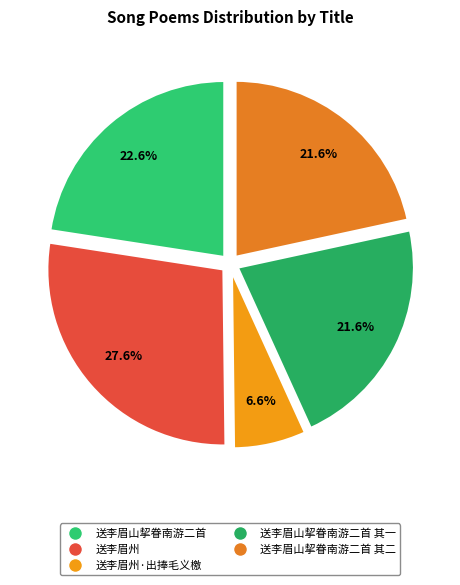

Count the number of slices in the pie.

5